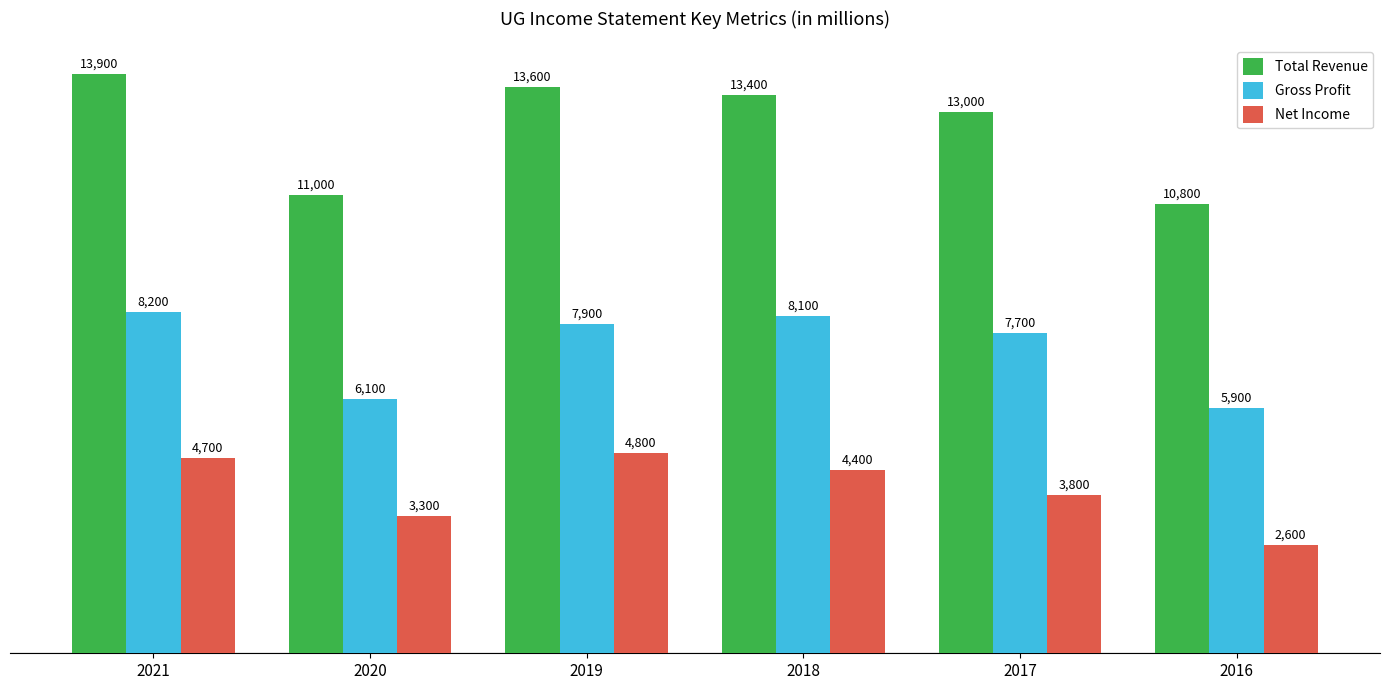

At which label is Total Revenue closest to 12350?

2017